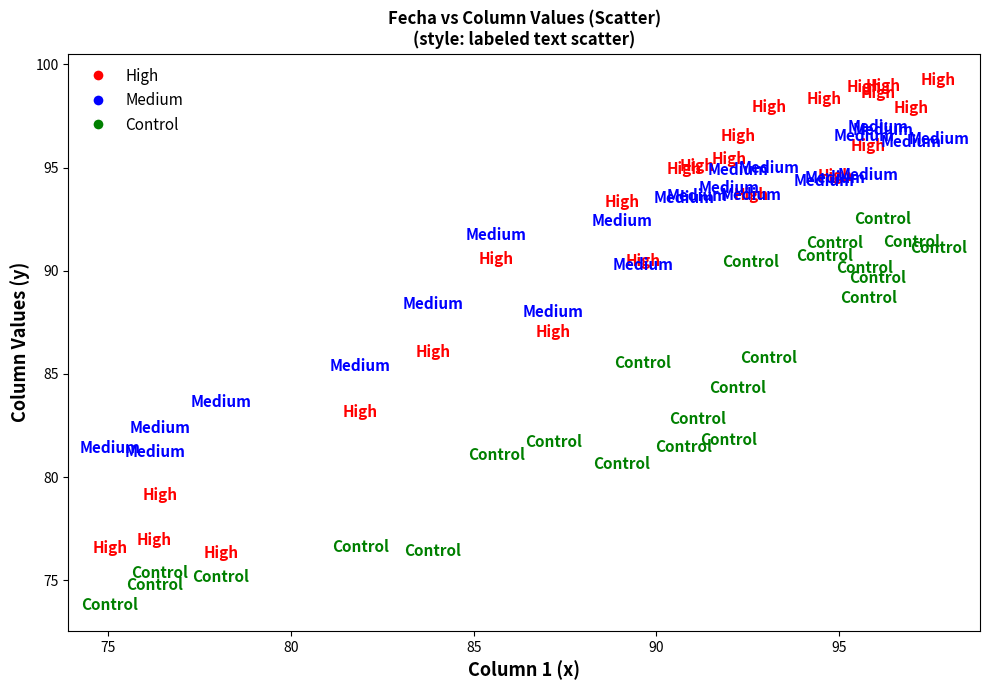

Which series reaches the minimum Y coordinate?

Control